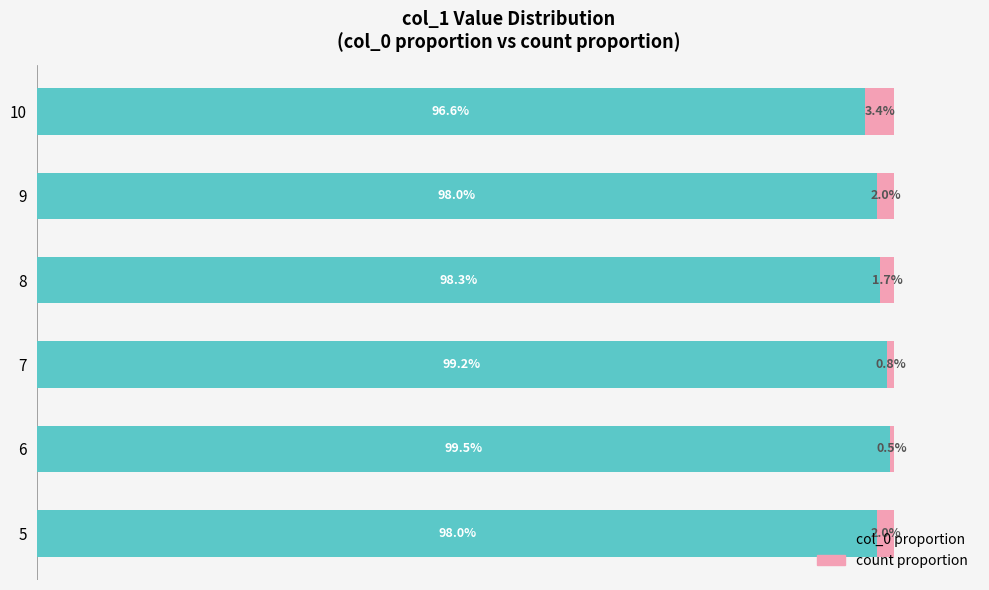

What are all the series names shown in the legend?

col_0 proportion, count proportion